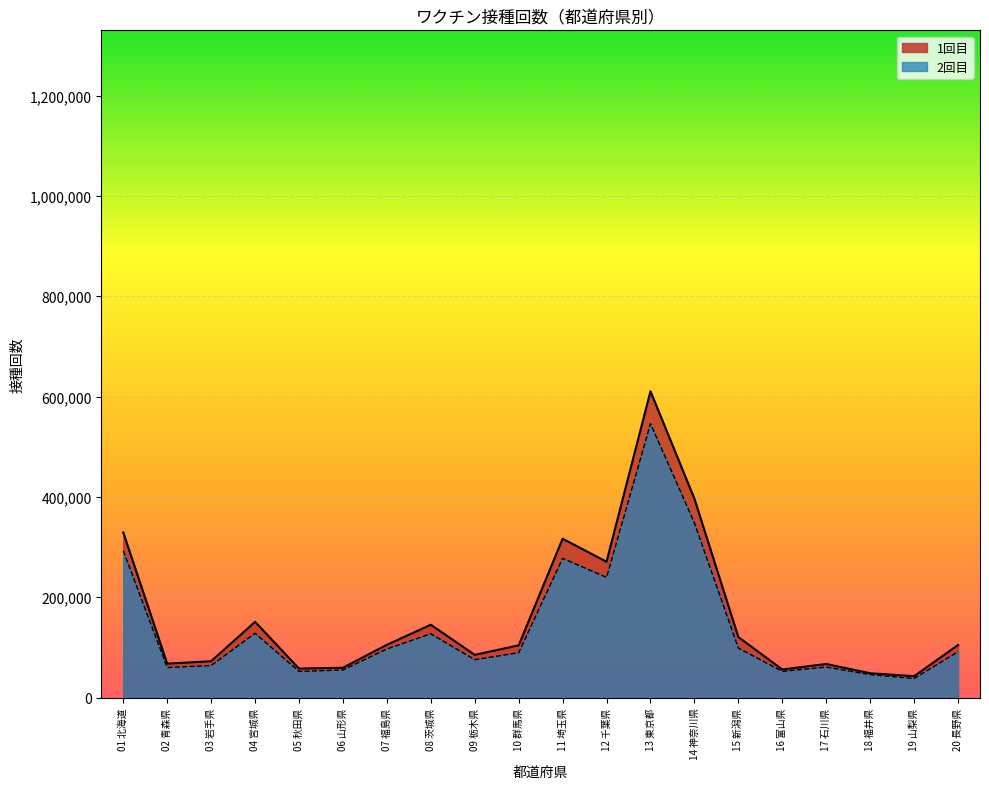

How many data points in 1回目 are above 104803?

9